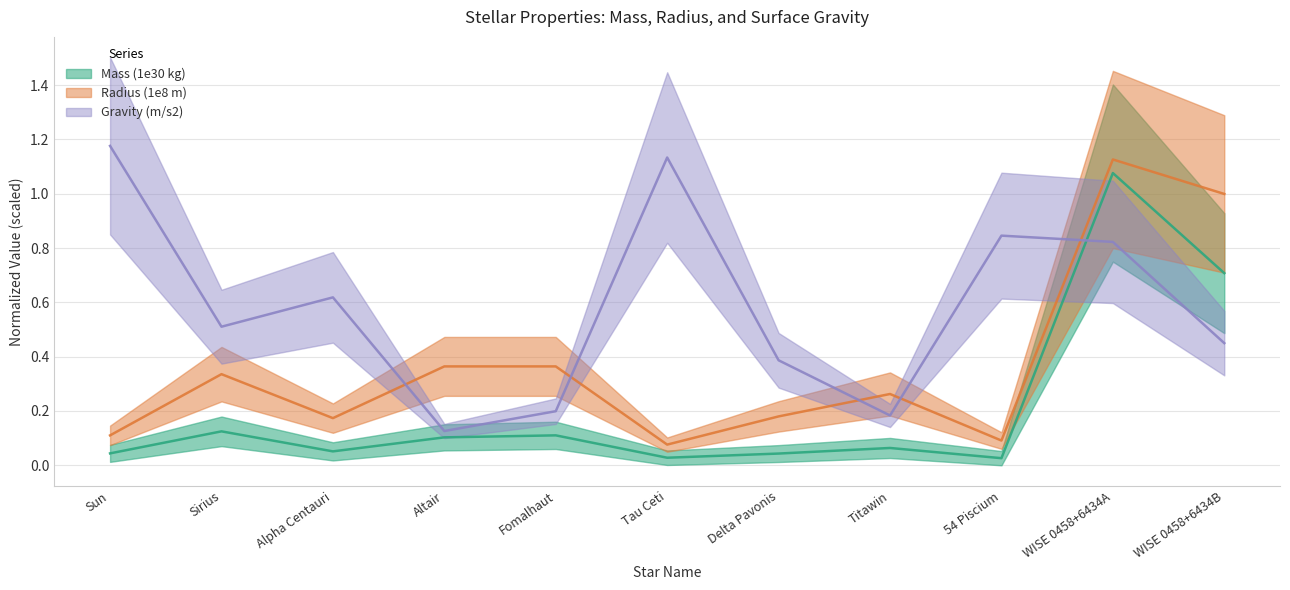

At which category is the sum across all series the highest?

WISE 0458+6434A